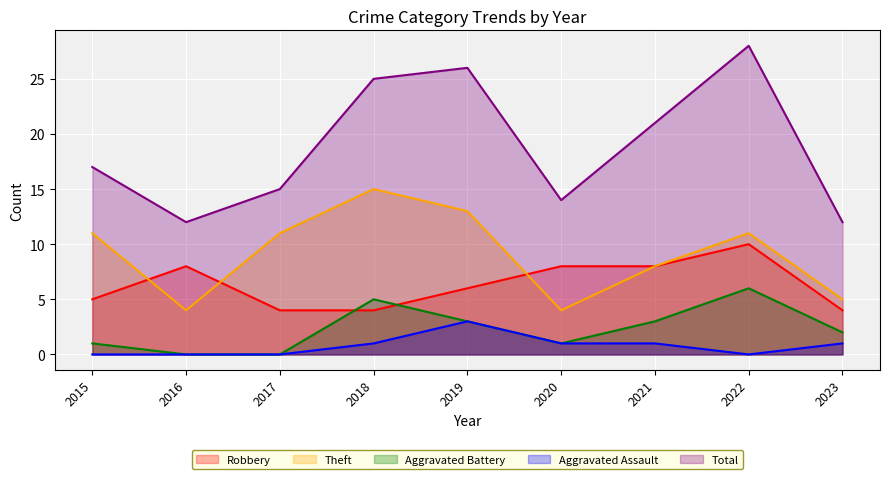

Reading left to right, list all the values displayed in this chart.

Robbery: 5	8	4	4	6	8	8	10	4
Theft: 11	4	11	15	13	4	8	11	5
Aggravated Battery: 1	0	0	5	3	1	3	6	2
Aggravated Assault: 0	0	0	1	3	1	1	0	1
Total: 17	12	15	25	26	14	21	28	12